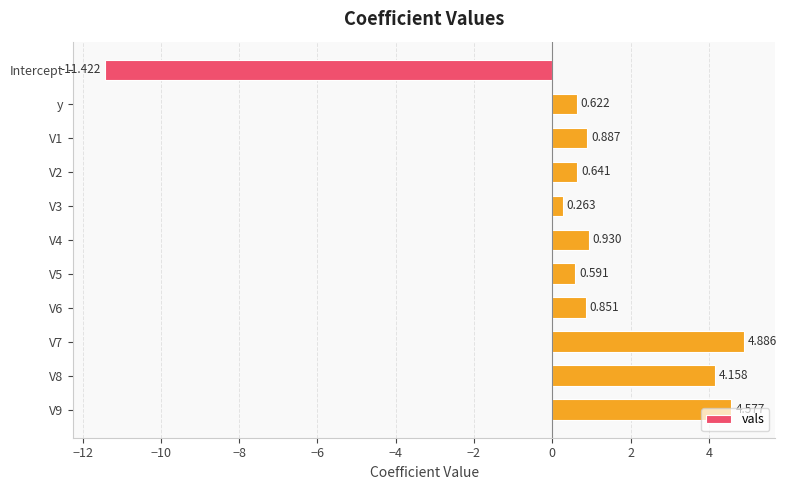

What is the sum of all values?

7.0